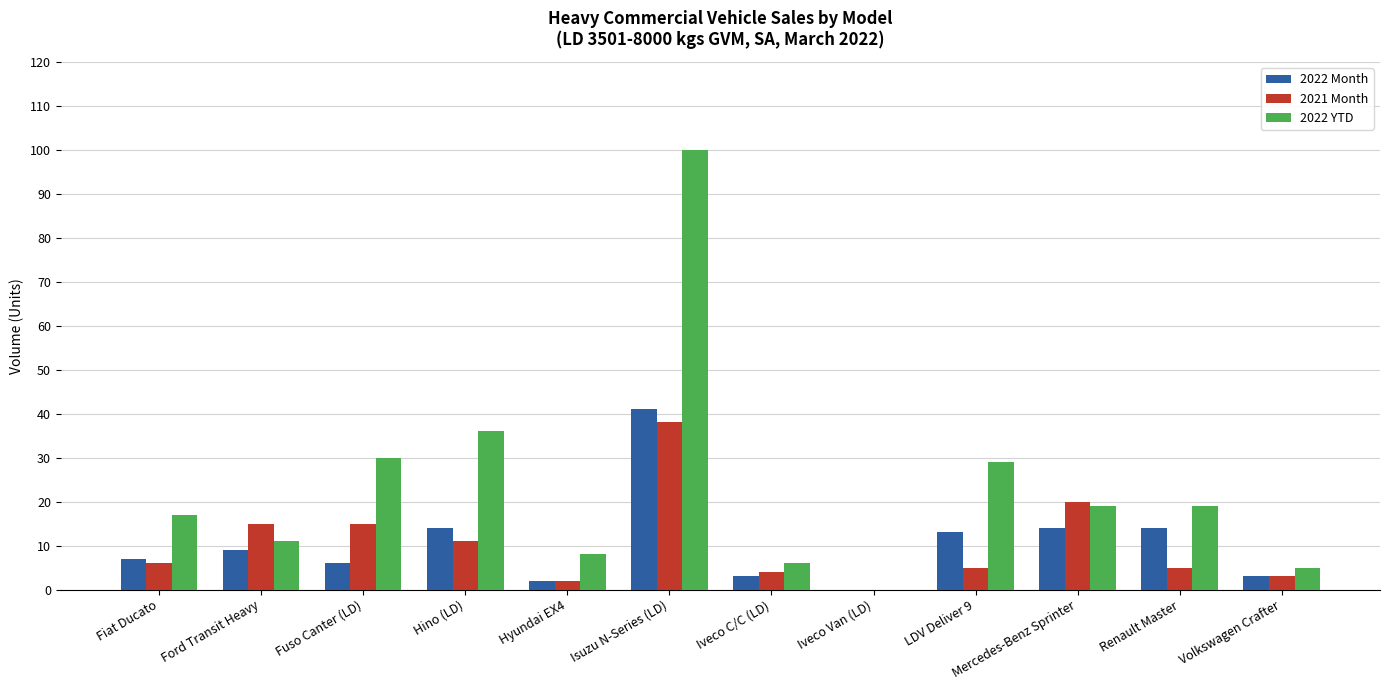

How many series are shown in this chart?

3